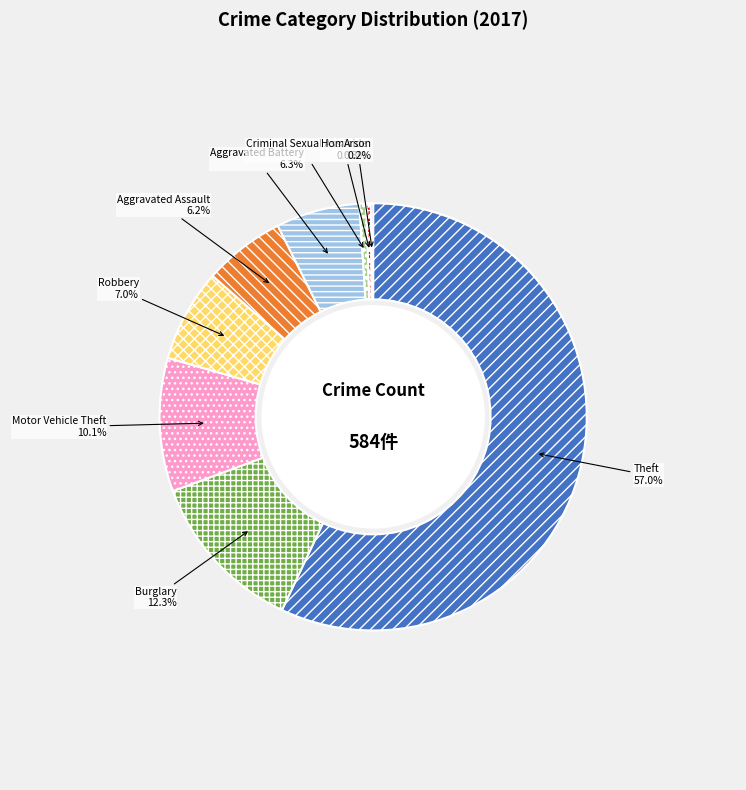

Which has a higher value, Aggravated Assault or Criminal Sexual Assault?

Aggravated Assault